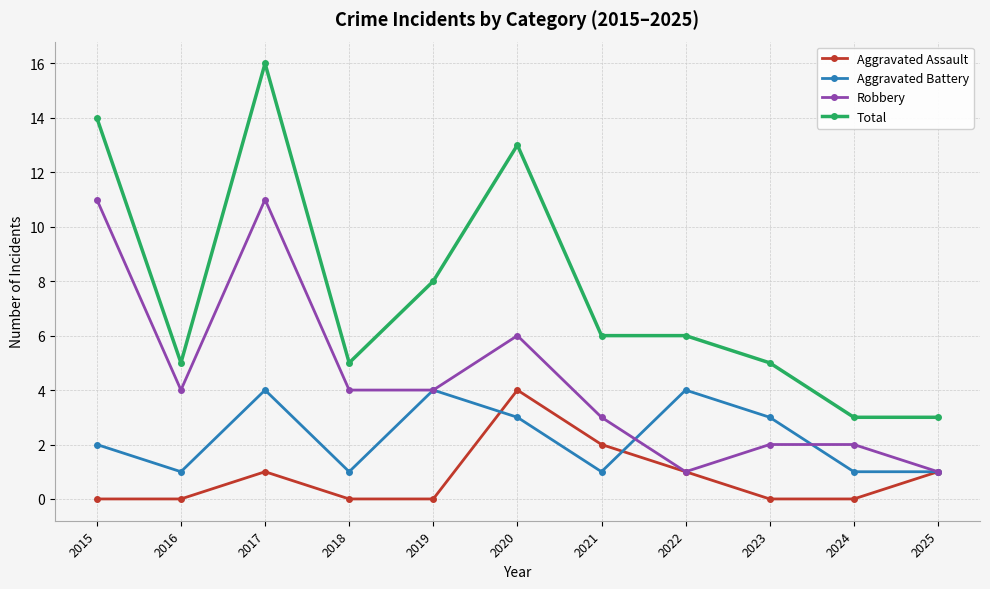

Which series has the widest spread of values?

Total